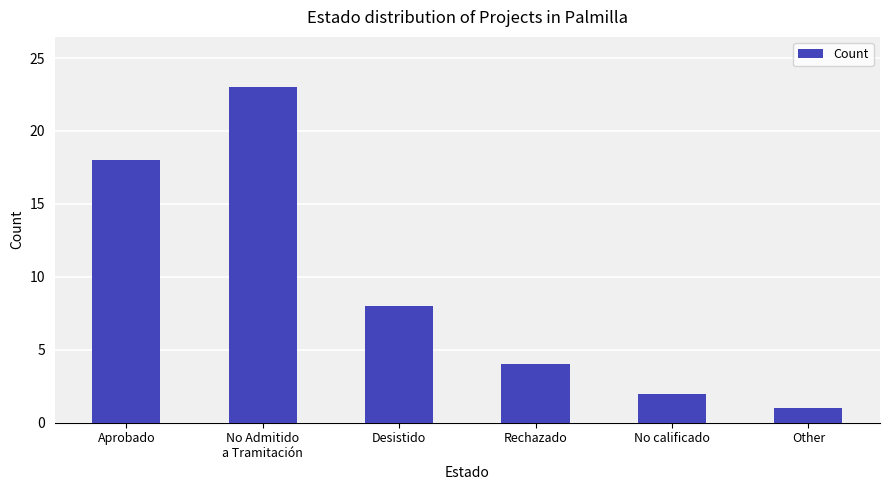

What is the change in value from Rechazado to Other?

-3